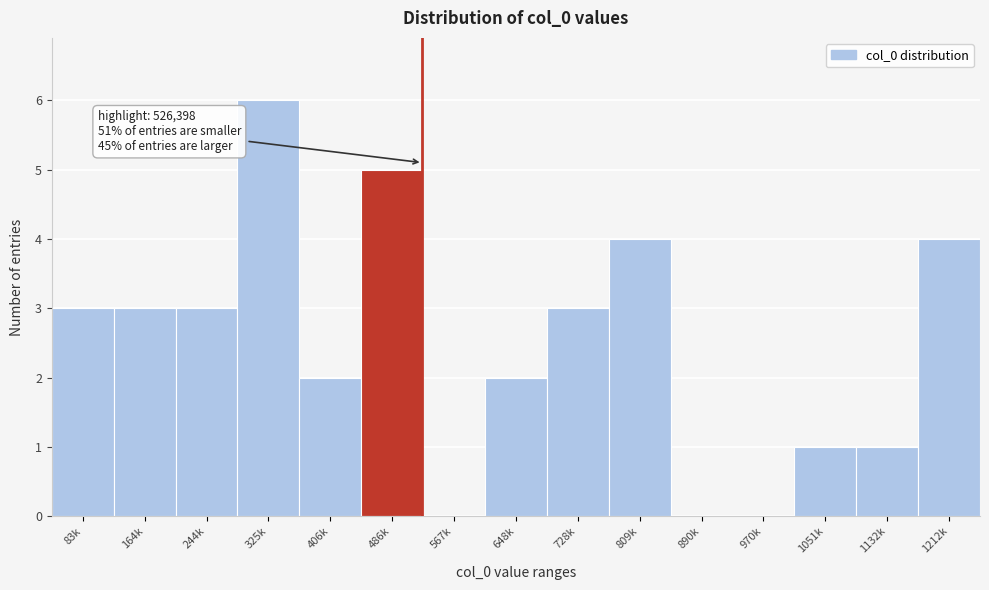

Reading left to right, transcribe all the data shown in this chart.

83k=3	164k=3	244k=3	325k=6	406k=2	486k=5	567k=0	648k=2	728k=3	809k=4	890k=0	970k=0	1051k=1	1132k=1	1212k=4